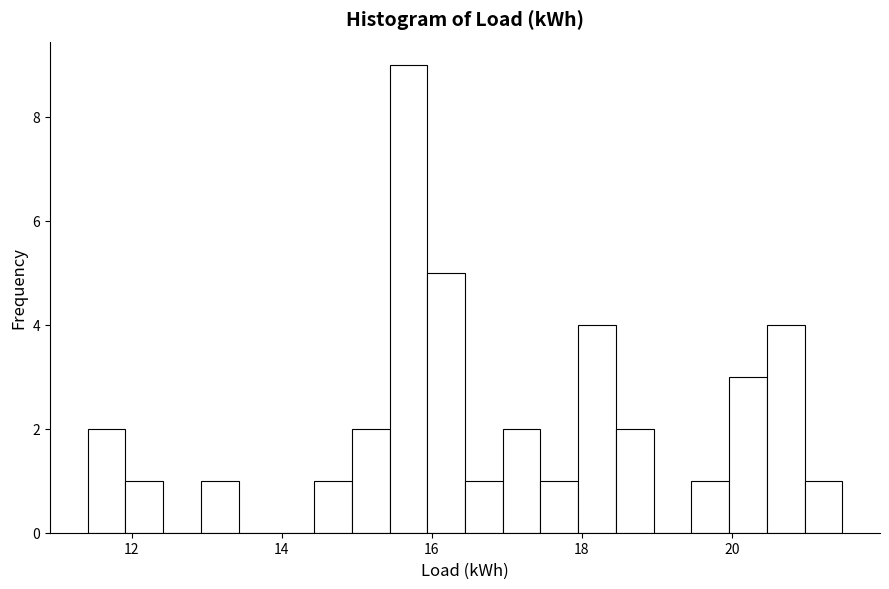

Around what value on the x-axis is the tallest bar? Give the approximate position of its centre, as read against the axis.

15.6